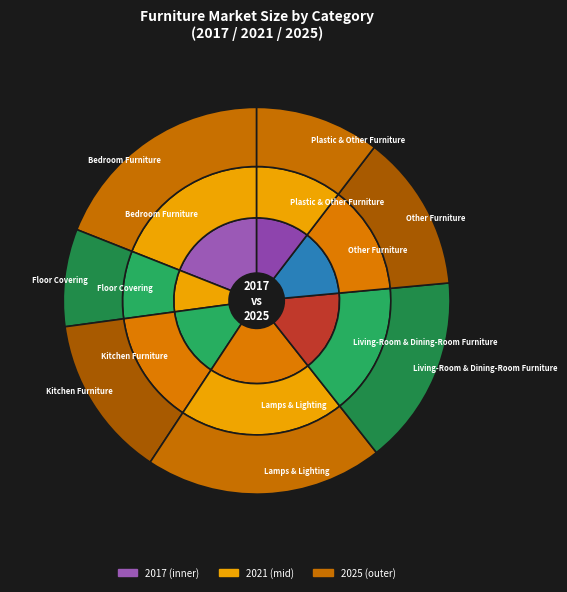

To the nearest percent, what is the average slice percentage?

14%